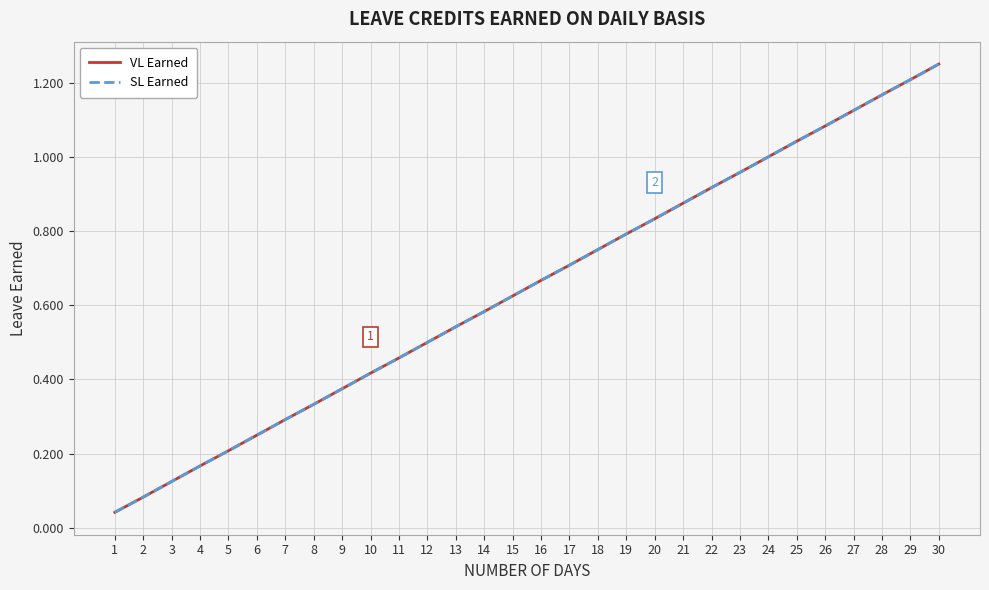

True or false: VL Earned and SL Earned intersect in this chart.

False